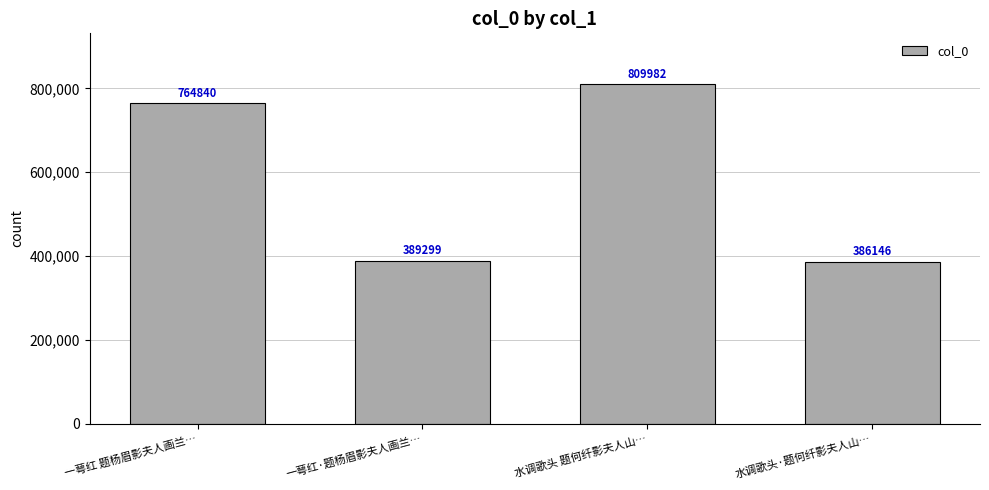

What value does the data have at 一萼红·题杨眉影夫人画兰…, to the nearest 50?

389300